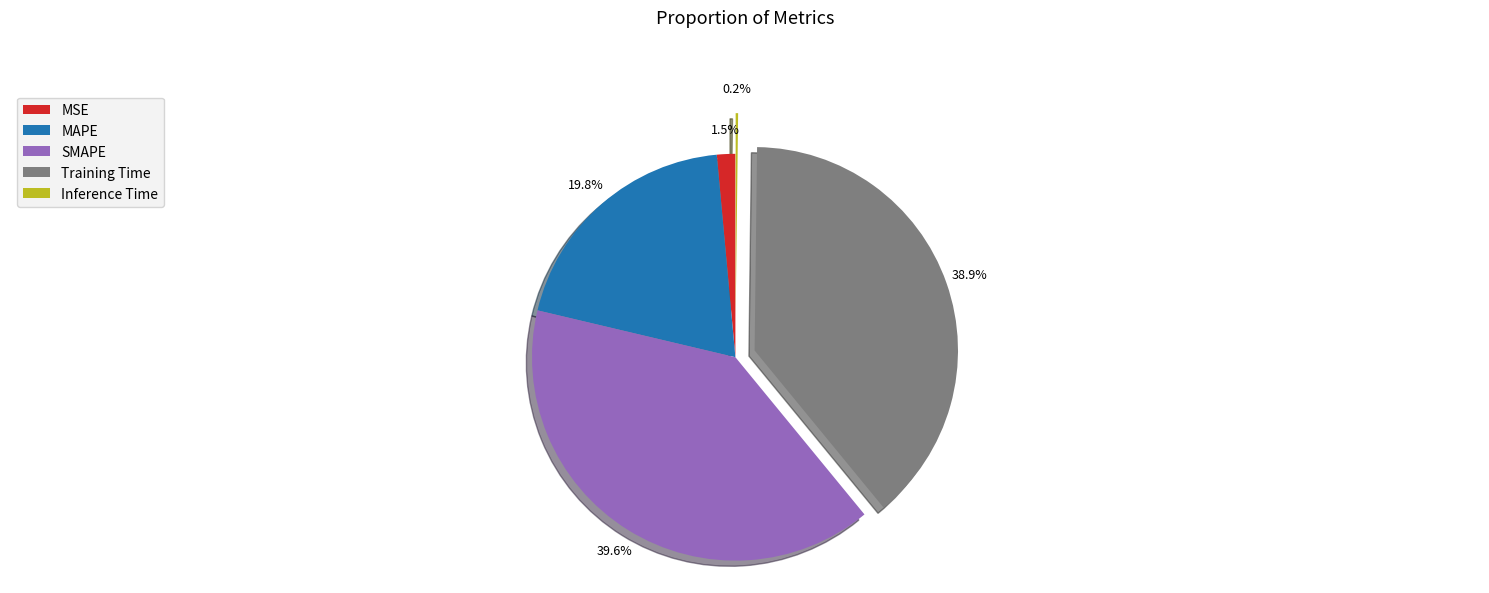

The SMAPE slice represents 50% of the pie. True or false?

False